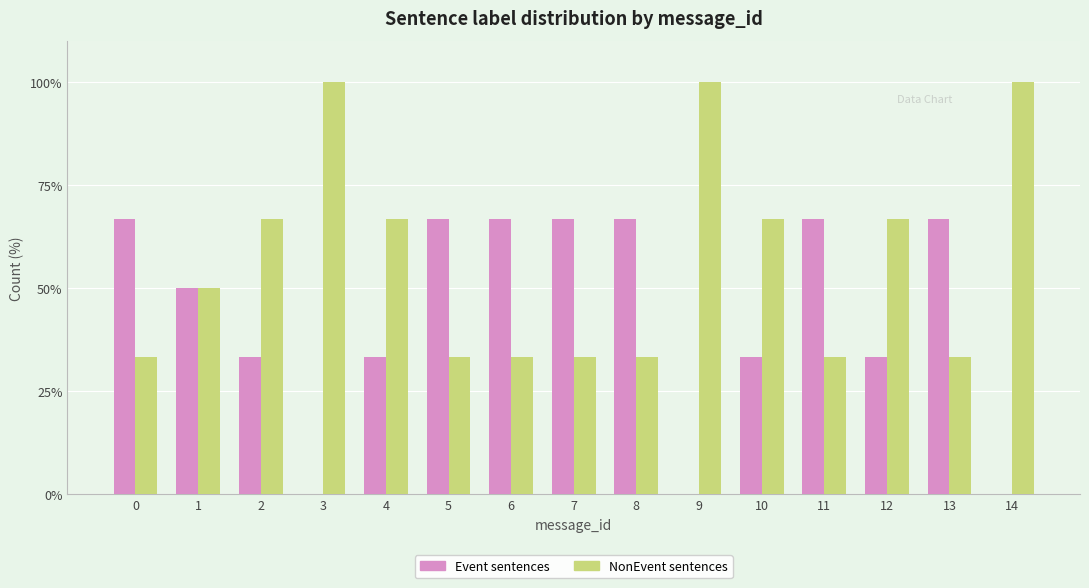

How many categories are shown in the chart?

15